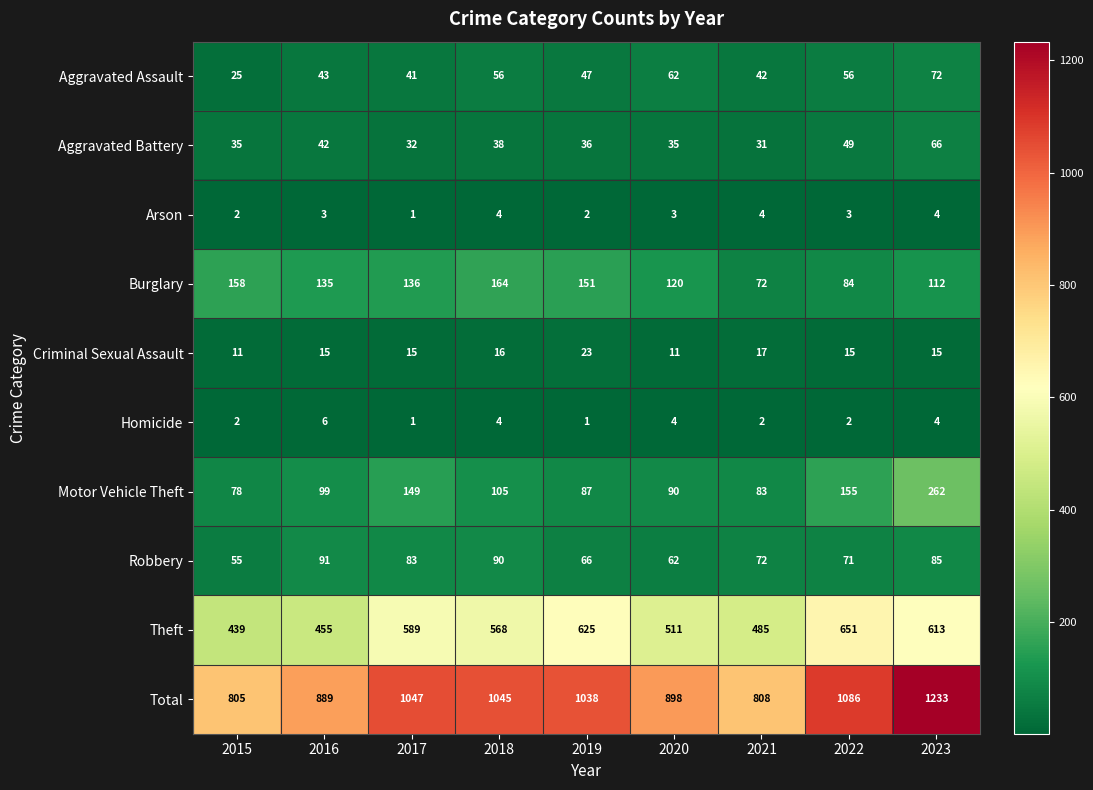

The value of Theft at 2016 is 139. True or false?

False